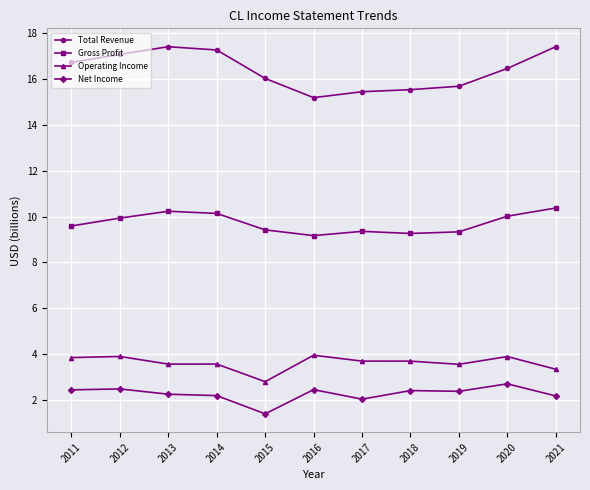

Is the value of Total Revenue at 2020 greater than the value of Net Income at 2014?

Yes